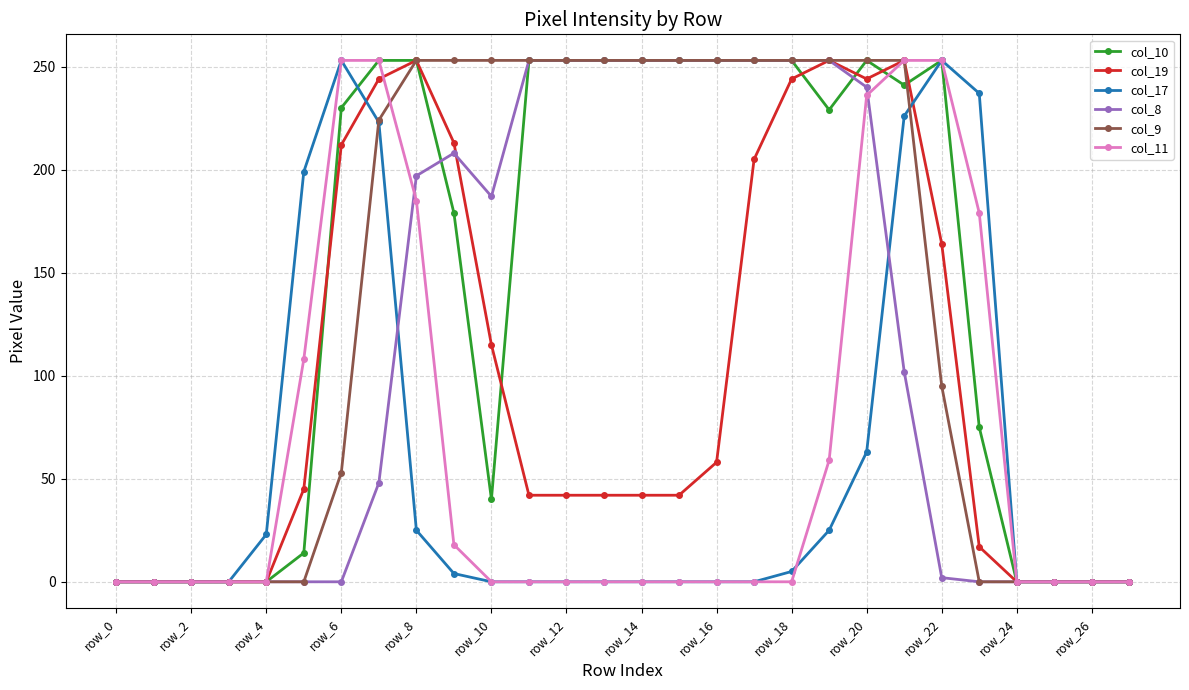

What is the highest value of the col_17 series?

253